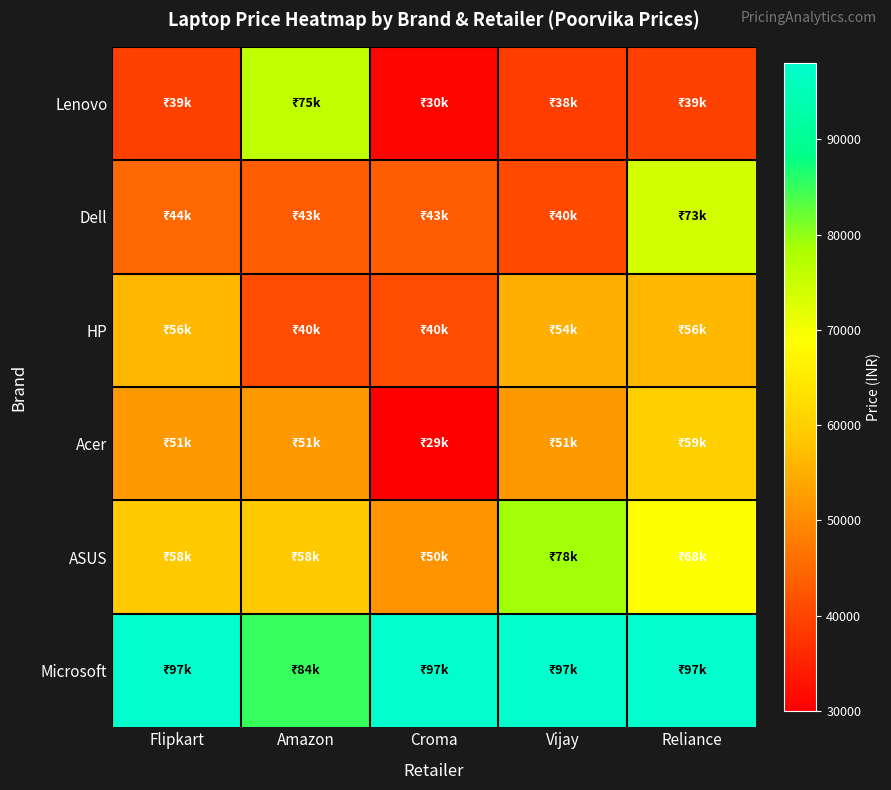

List the series in order of their peak value, lowest first.

HP, Acer, Dell, Lenovo, ASUS, Microsoft